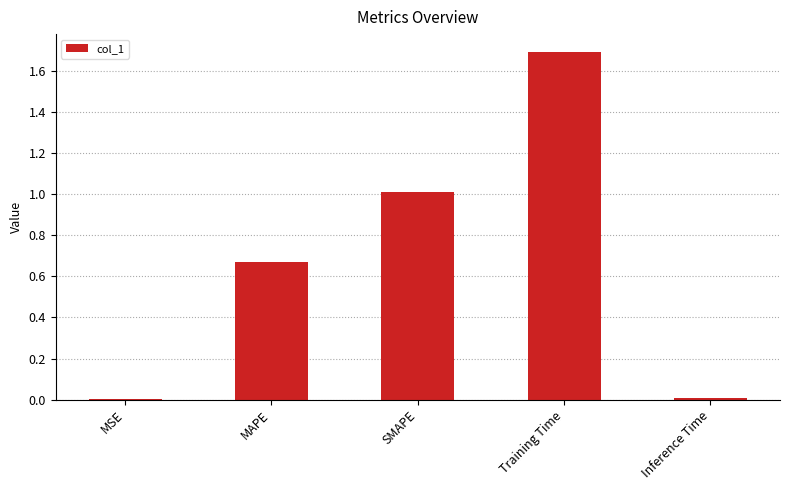

What is the greatest value displayed?

1.7